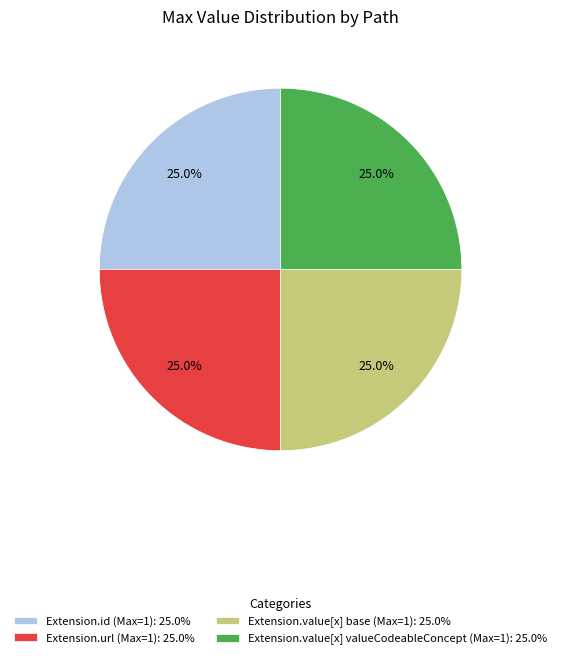

Is there any slice that represents more than half of the pie?

No